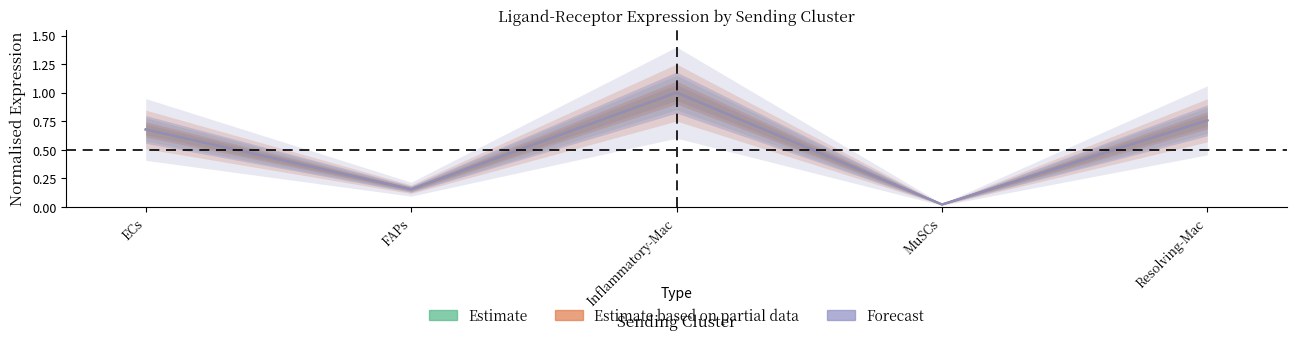

What is the sum of all Estimate based on partial data values?

2.6